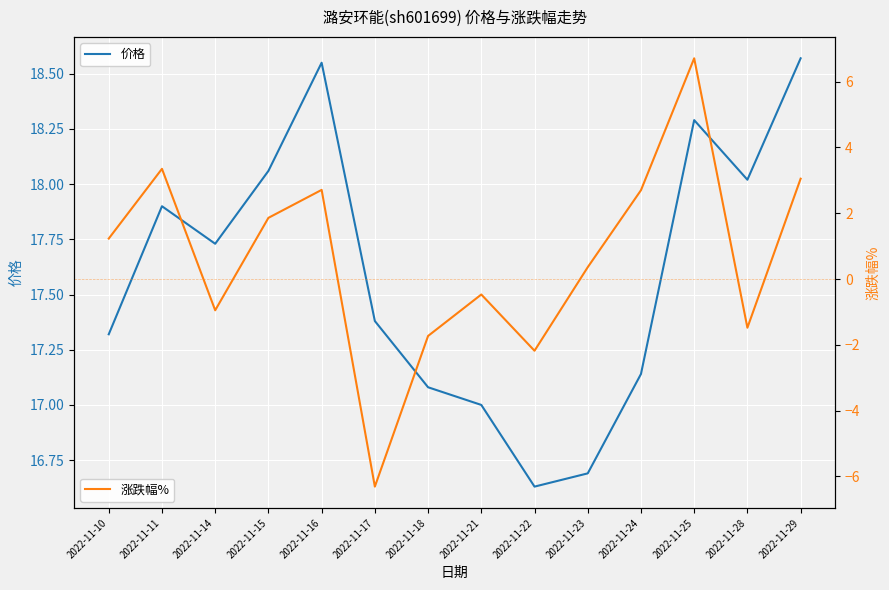

Where is the first local maximum for 涨跌幅%?

2022-11-11